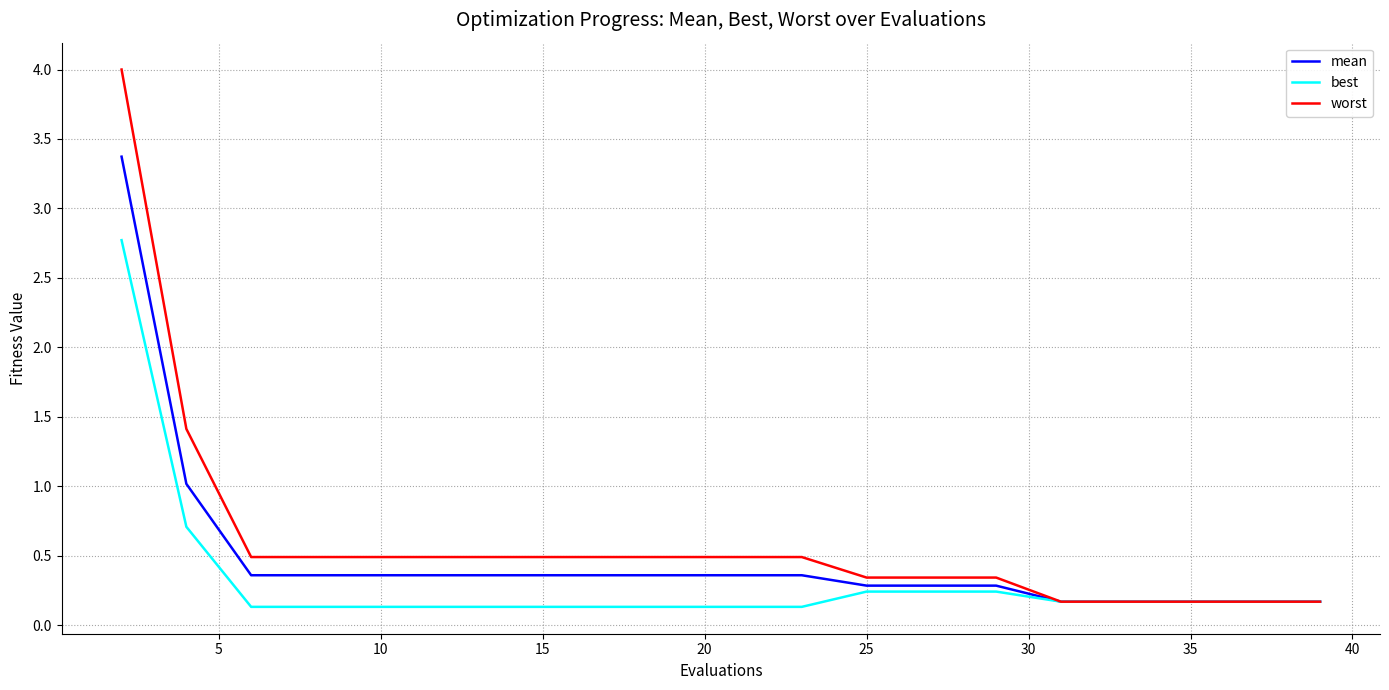

Reading left to right, transcribe all the data shown in this chart.

mean: 3.4	1.0	0.4	0.4	0.4	0.4	0.4	0.4	0.4	0.4	0.4	0.4	0.3	0.3	0.3	0.2	0.2	0.2	0.2	0.2
best: 2.8	0.7	0.1	0.1	0.1	0.1	0.1	0.1	0.1	0.1	0.1	0.1	0.2	0.2	0.2	0.2	0.2	0.2	0.2	0.2
worst: 4.0	1.4	0.5	0.5	0.5	0.5	0.5	0.5	0.5	0.5	0.5	0.5	0.3	0.3	0.3	0.2	0.2	0.2	0.2	0.2